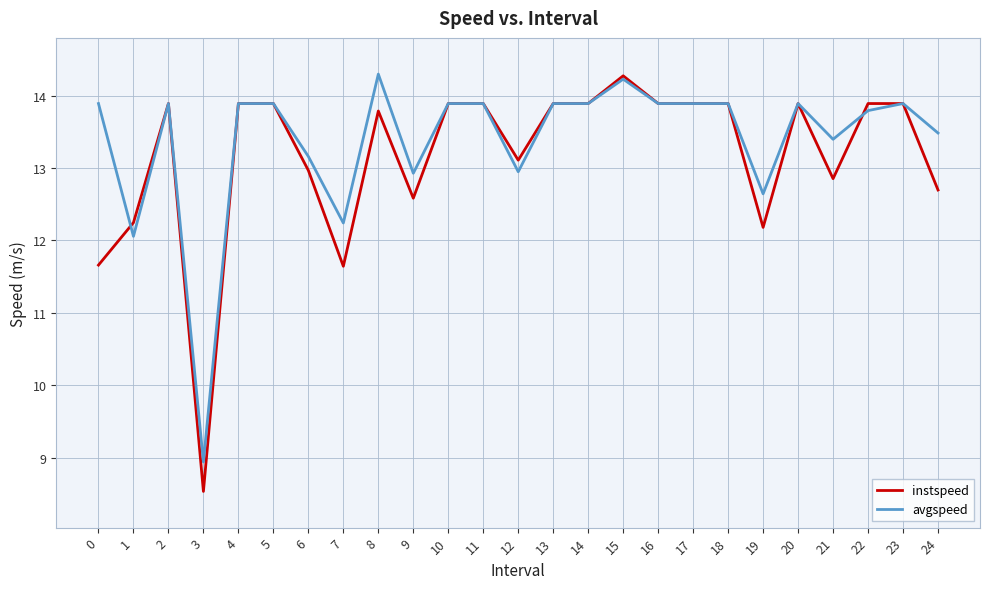

True or false: avgspeed has a value of 12.9 at 12.

True